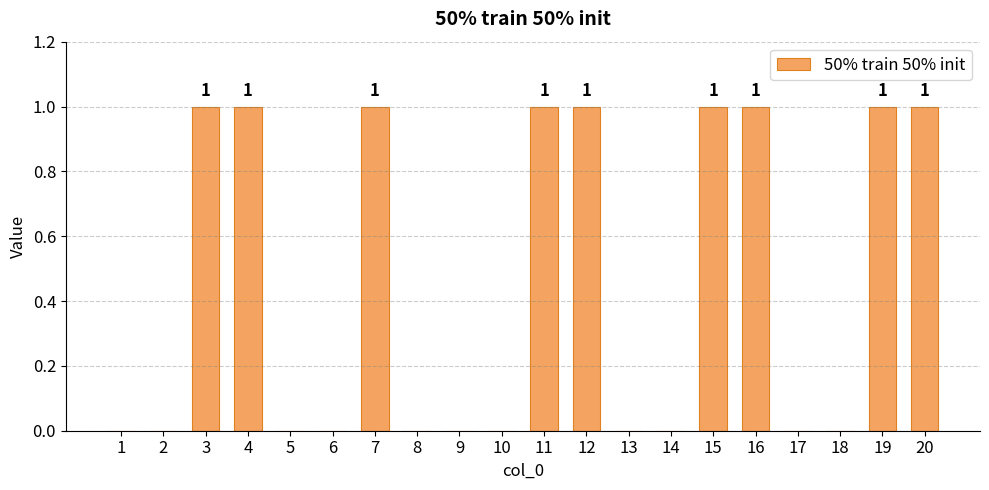

What is the sum of all values?

9